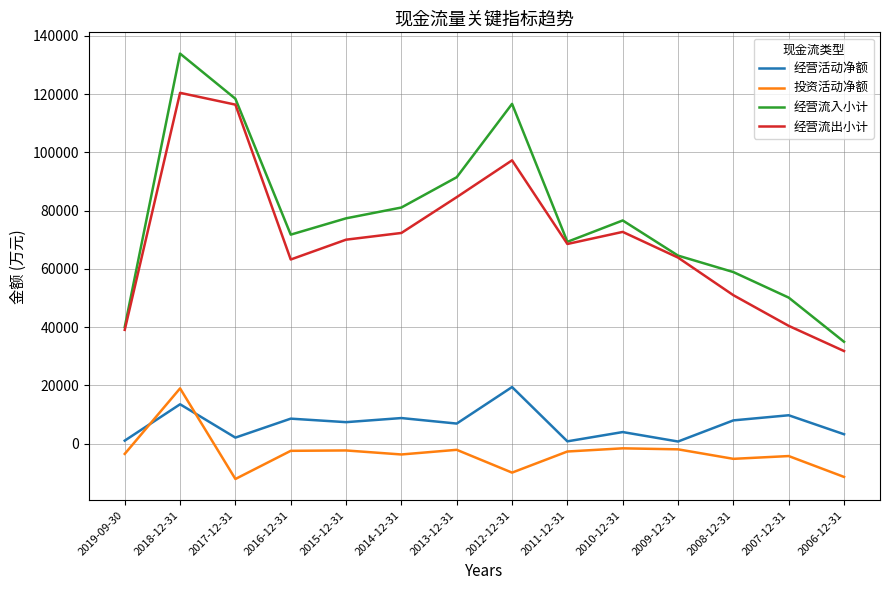

What position from the left is 2016-12-31?

4